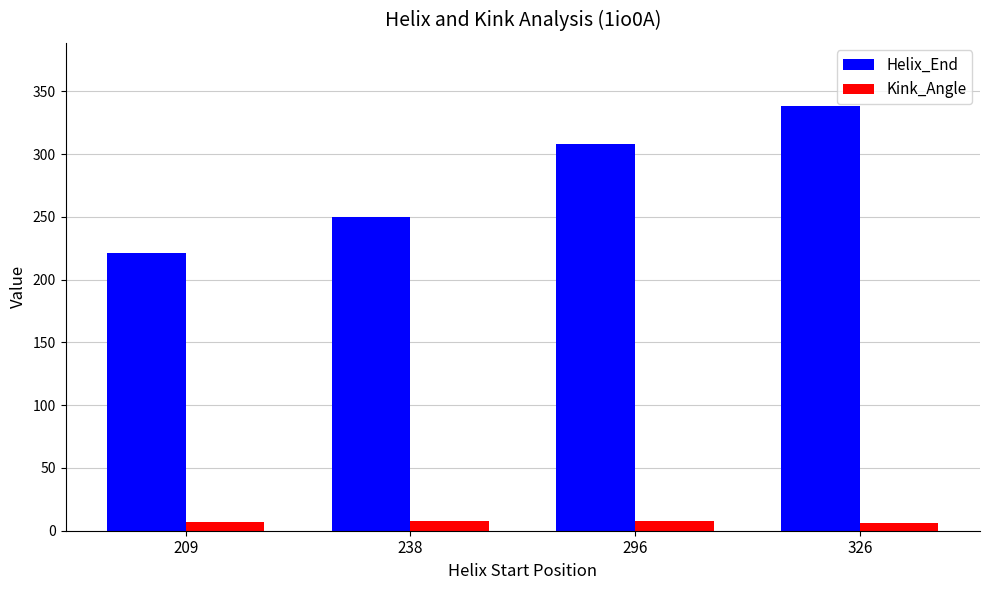

The value of Helix_End at 326 is 222.7. True or false?

False